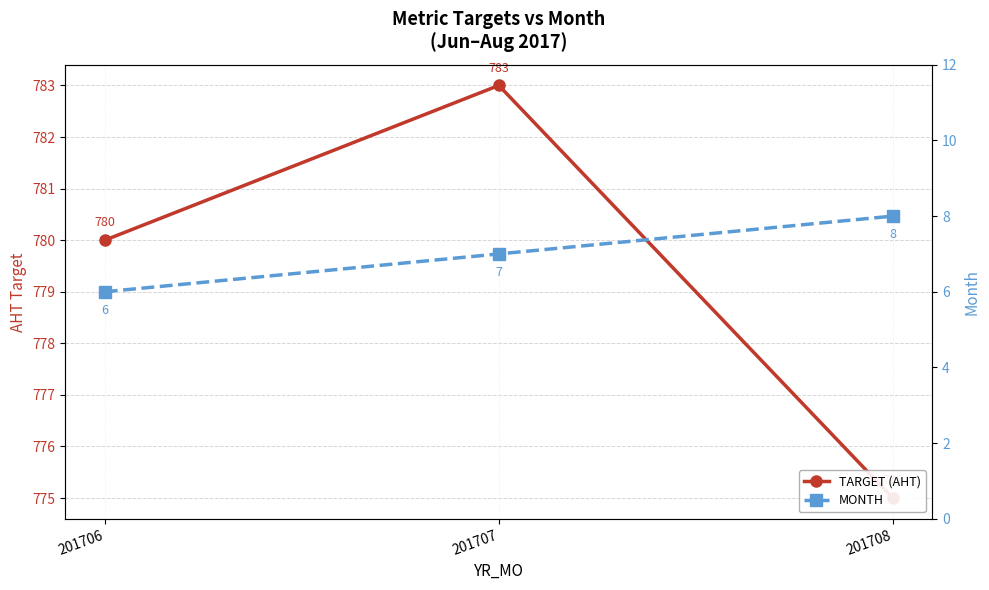

Reading left to right, transcribe all the data shown in this chart.

TARGET (AHT): 780	783	775
MONTH: 6	7	8